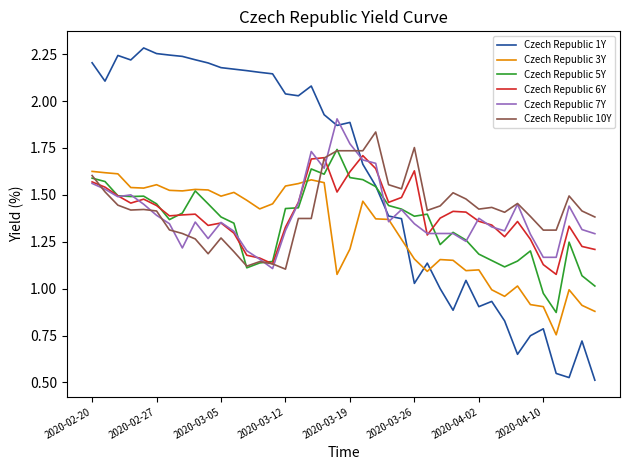

Which series has the largest total across all categories?

Czech Republic 1Y